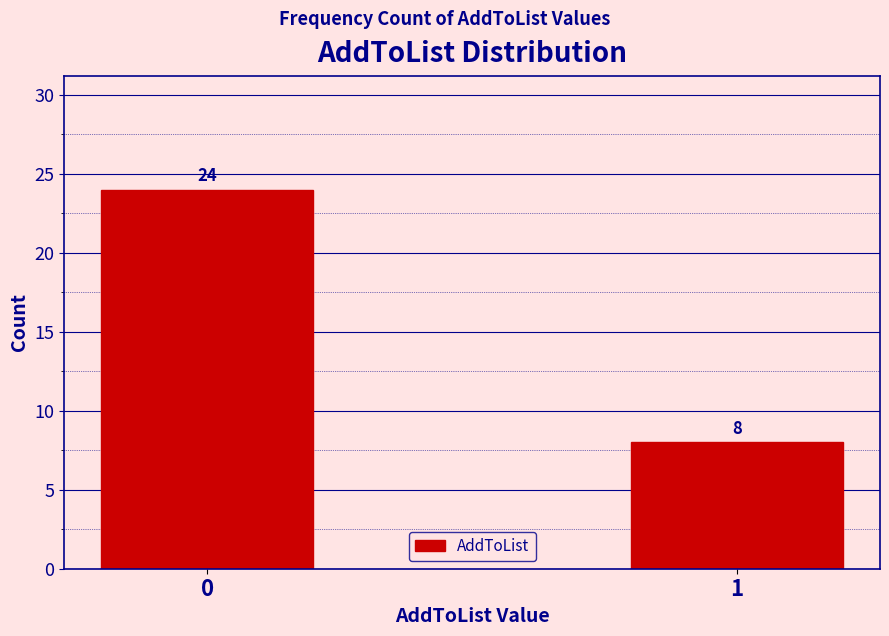

Reading right to left, extract all data points from this chart.

8	24